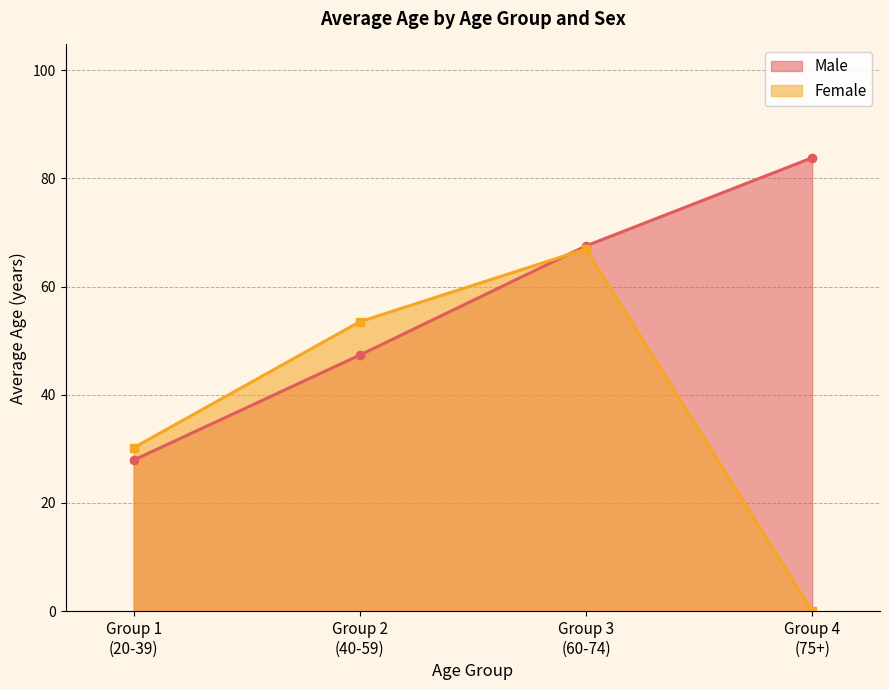

True or false: Male and Female cross at least once.

True